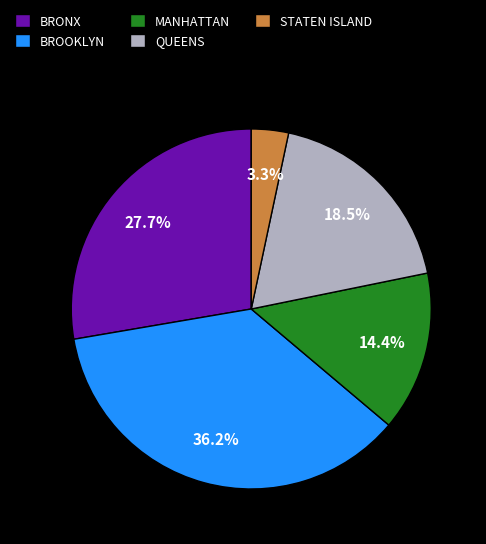

What is the largest slice in the pie chart?

BROOKLYN